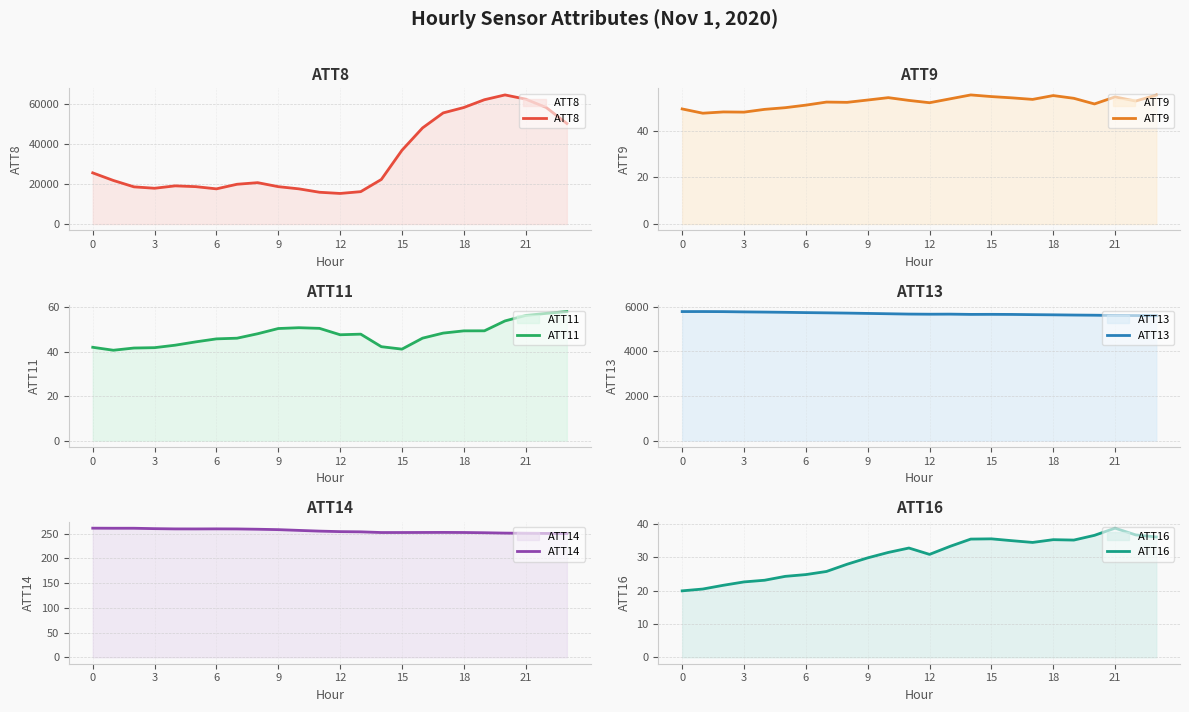

Reading left to right, extract all data points from this chart.

ATT8: 25600.0	21800.0	18600.0	17900.0	19100.0	18700.0	17600.0	19900.0	20700.0	18700.0	17600.0	15900.0	15300.0	16200.0	22300.0	36900.0	48100.0	55600.0	58300.0	62200.0	64600.0	62500.0	58300.0	50300.0
ATT9: 49.3	47.5	48.0	48.0	49.1	49.9	51.0	52.3	52.2	53.1	54.2	53.0	52.0	53.7	55.3	54.6	54.1	53.4	55.1	53.9	51.5	54.5	52.7	55.3
ATT11: 42.1	40.7	41.7	41.9	43.0	44.5	45.9	46.2	48.2	50.5	50.9	50.6	47.7	48.0	42.3	41.2	46.2	48.5	49.5	49.5	53.9	56.4	57.3	58.2
ATT13: 5782.8	5783.9	5779.8	5768.7	5759.9	5749.5	5736.4	5726.2	5714.7	5700.3	5685.1	5670.7	5664.6	5667.9	5656.3	5658.8	5654.5	5644.8	5637.0	5627.2	5619.9	5608.0	5604.6	5597.0
ATT14: 261.3	261.2	261.2	260.4	259.8	259.8	259.9	259.8	259.2	258.3	256.8	255.4	254.3	253.9	252.5	252.5	252.6	252.8	252.6	252.1	251.3	251.0	250.7	250.4
ATT16: 19.9	20.5	21.6	22.6	23.1	24.3	24.8	25.7	27.9	29.8	31.4	32.8	30.9	33.3	35.4	35.5	35.0	34.4	35.3	35.1	36.6	38.7	36.7	36.1